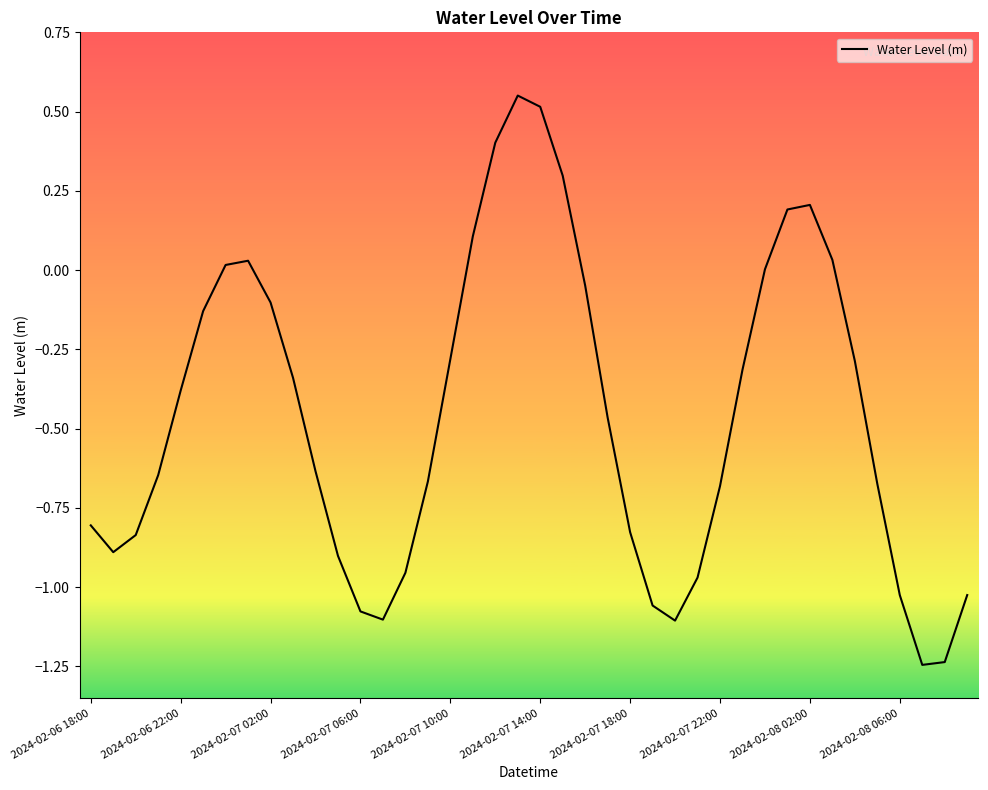

What is the difference between the maximum and minimum values?

1.8